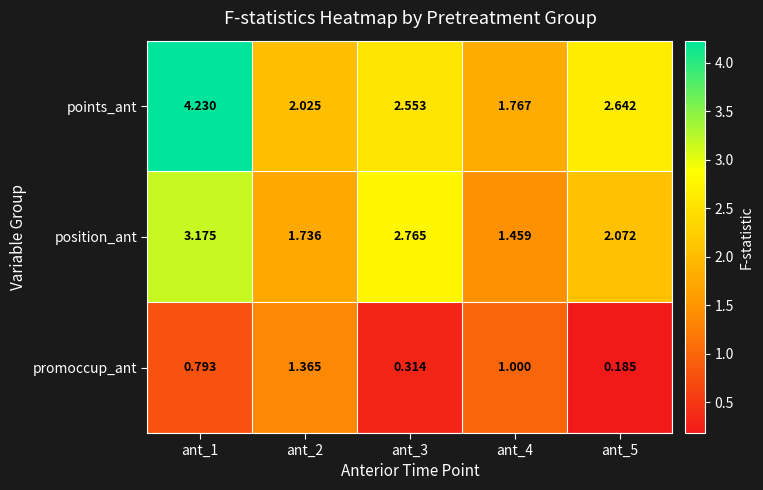

At which category is the sum across all series the highest?

ant_1